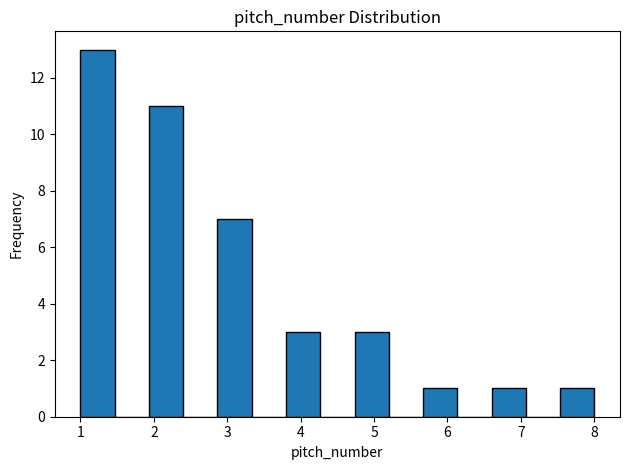

Reading left to right, transcribe this chart: for each bar, give the range it covers on the x-axis and its height. Neither the bar edges nor the heights are printed on the chart, so give them approximately, as read against the axes.

1.0 to 1.5: 13
1.5 to 1.9: 0
1.9 to 2.4: 11
2.4 to 2.9: 0
2.9 to 3.3: 7
3.3 to 3.8: 0
3.8 to 4.3: 3
4.3 to 4.7: 0
4.7 to 5.2: 3
5.2 to 5.7: 0
5.7 to 6.1: 1
6.1 to 6.6: 0
6.6 to 7.1: 1
7.1 to 7.5: 0
7.5 to 8.0: 1